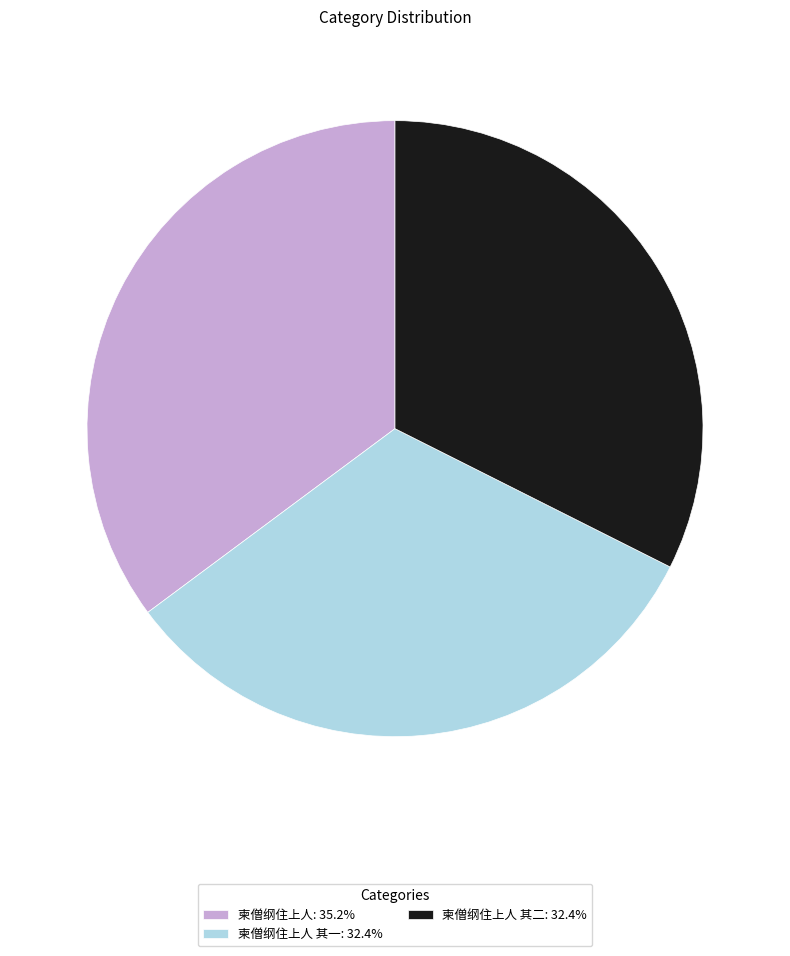

Do 柬僧纲住上人: 35.2% and 柬僧纲住上人 其一: 32.4% together represent more than half of the pie?

Yes